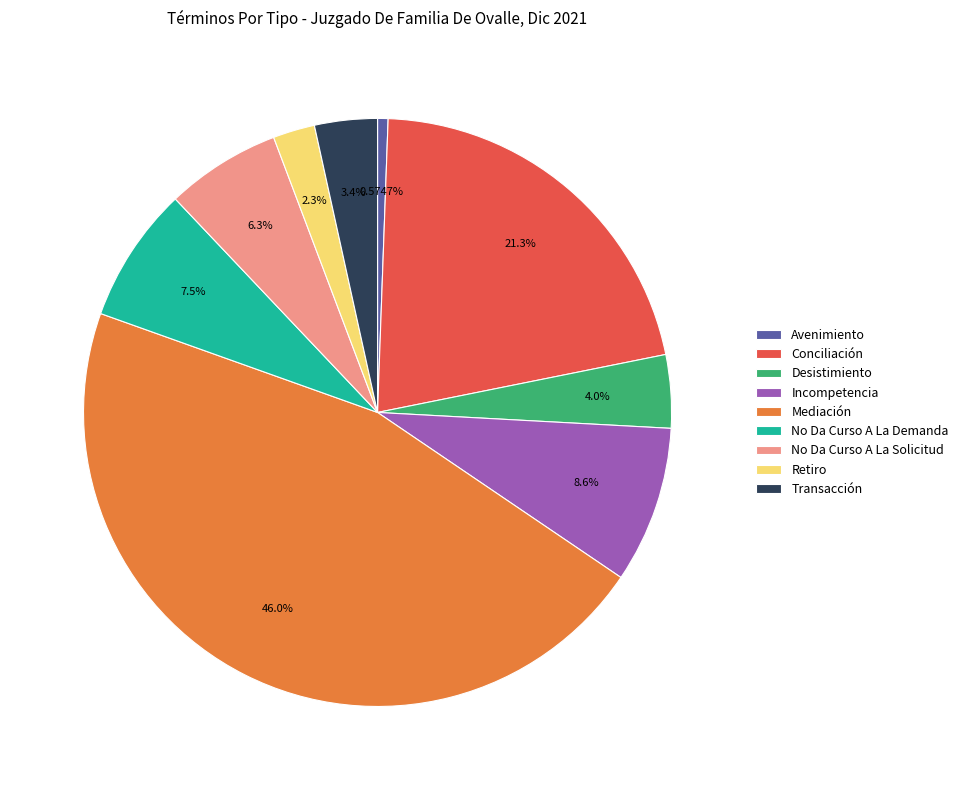

Which category has the smallest portion of the pie?

Avenimiento